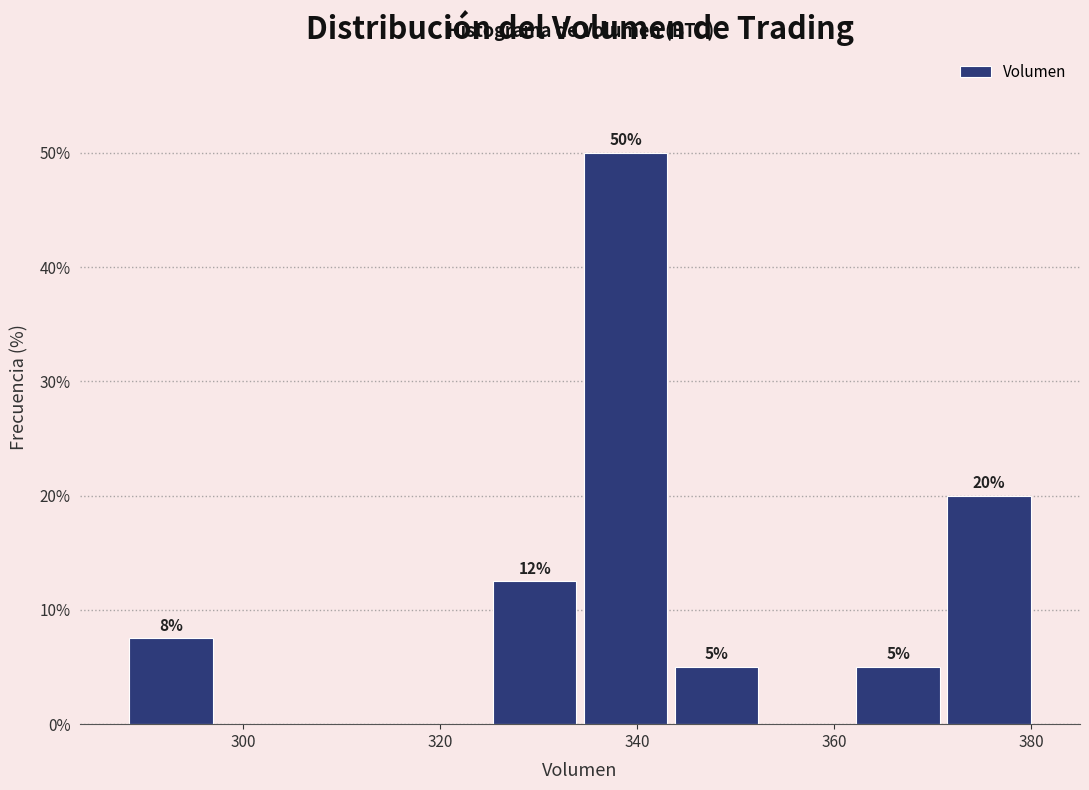

Over which range of the x-axis is the bar tallest?

334 to 344